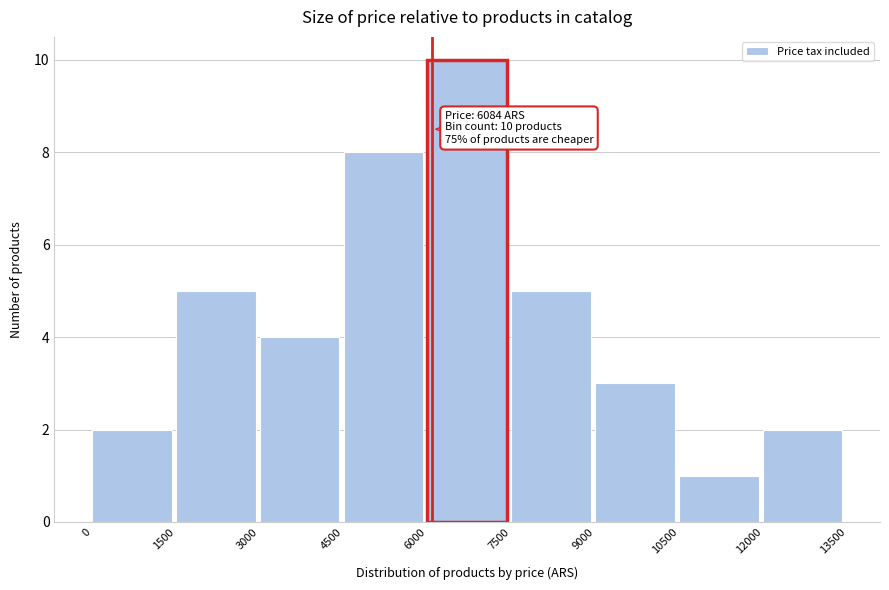

Over which range of the x-axis is the bar tallest?

6000 to 7500